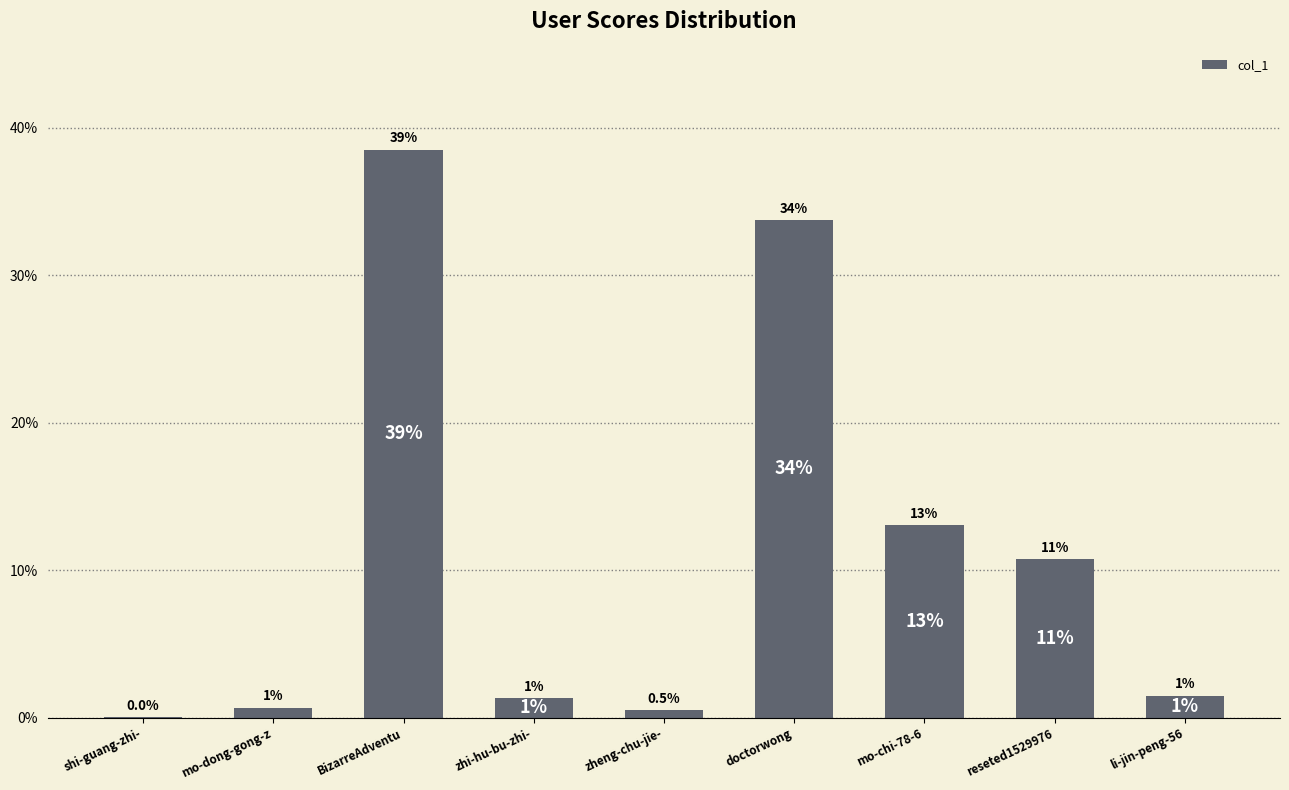

Which category has the lowest value across all series?

shi-guang-zhi-